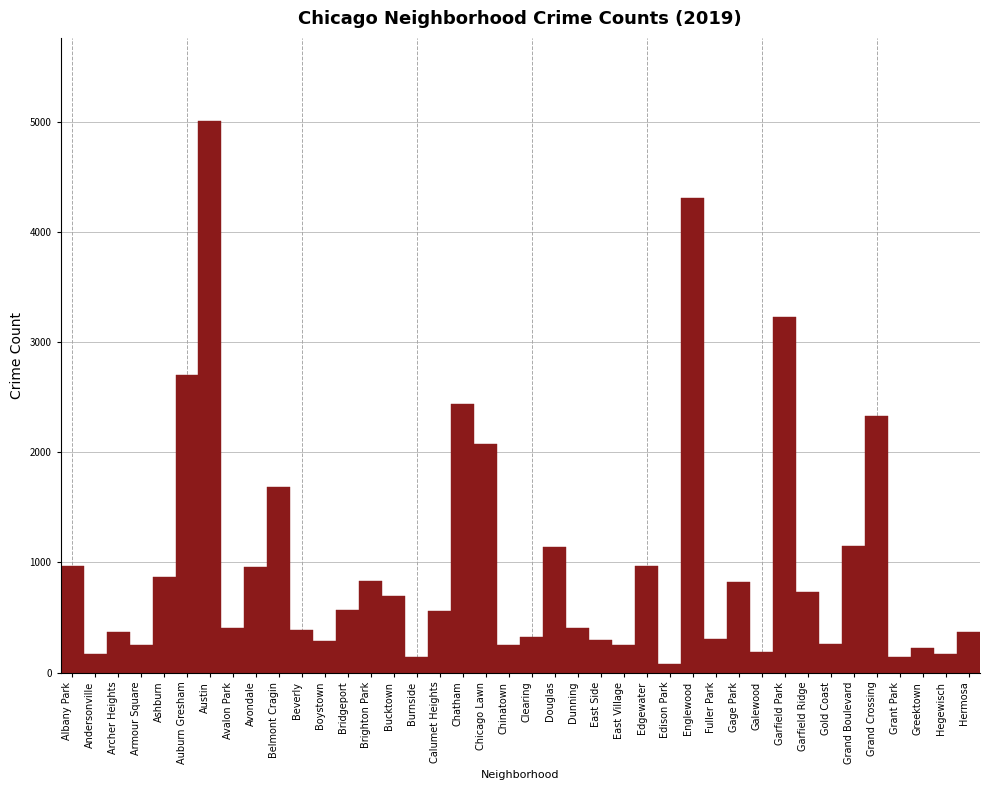

What is the sum of the values at Boystown and Greektown?

507